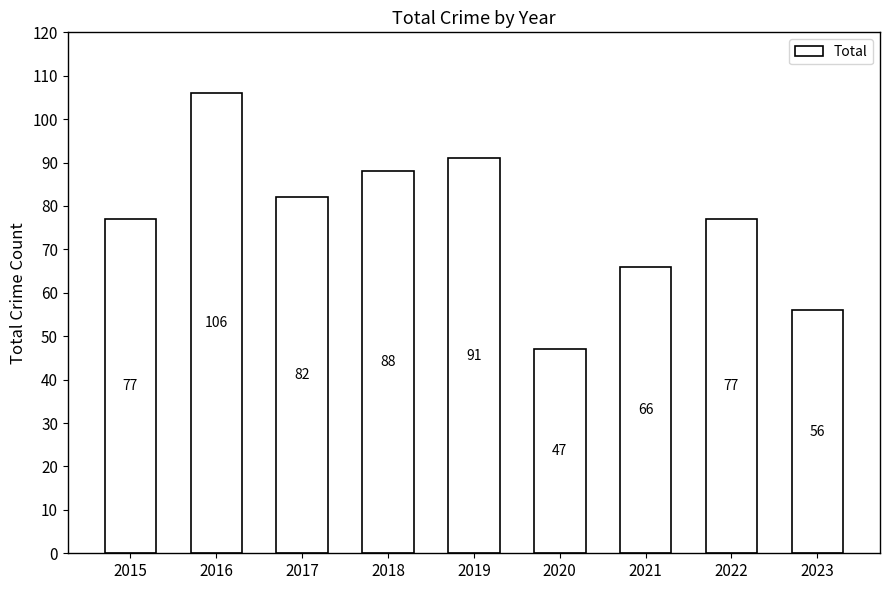

Does the chart contain any negative values?

No